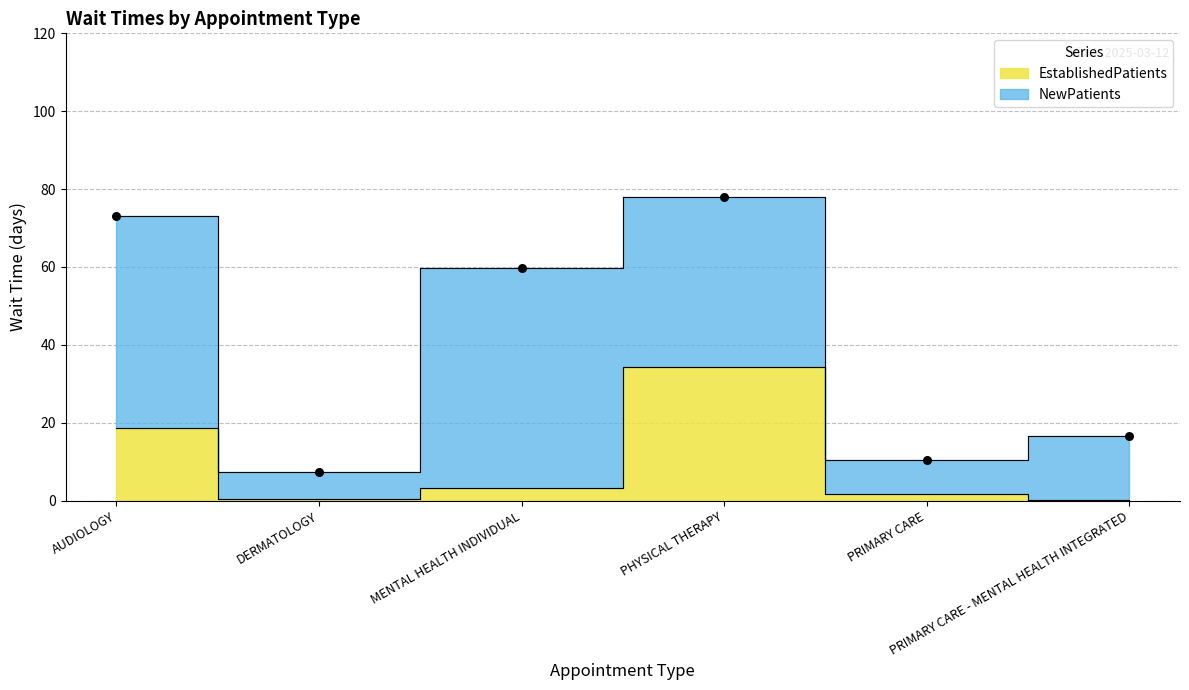

What is the ratio of the value at AUDIOLOGY to the value at MENTAL HEALTH INDIVIDUAL?

5.8